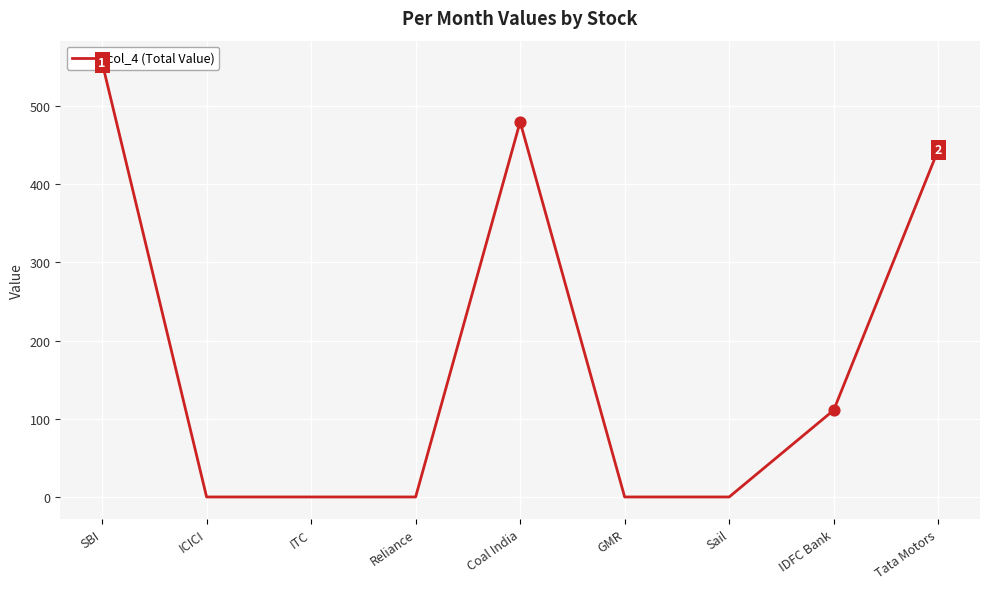

Which has a higher value, SBI or Reliance?

SBI